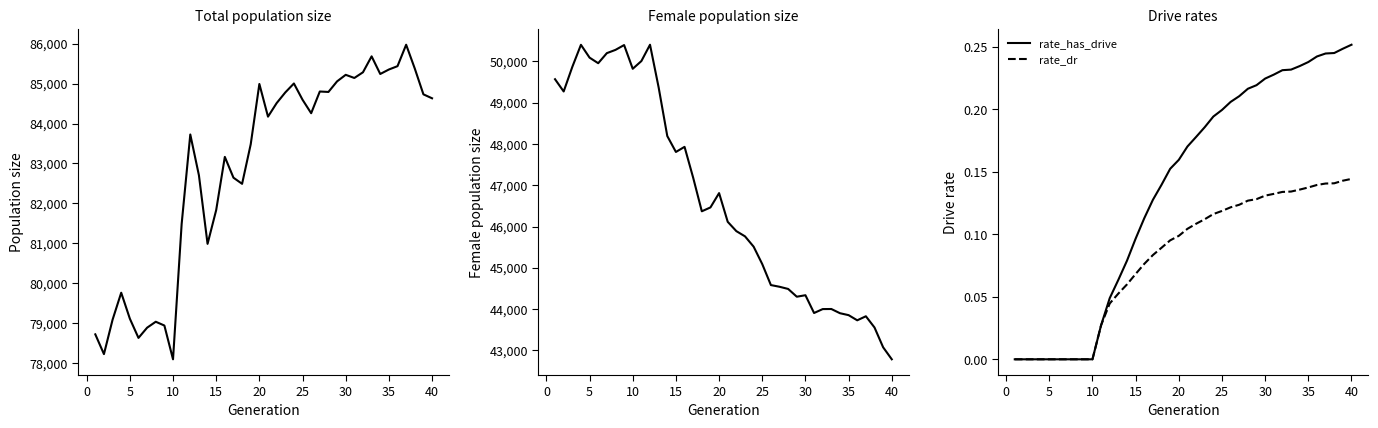

True or false: rate_dr has a value of 0.2 at 40.

False